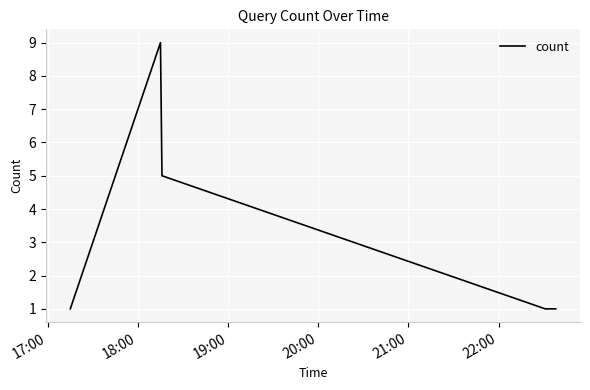

What is the difference between the second highest and minimum values?

4